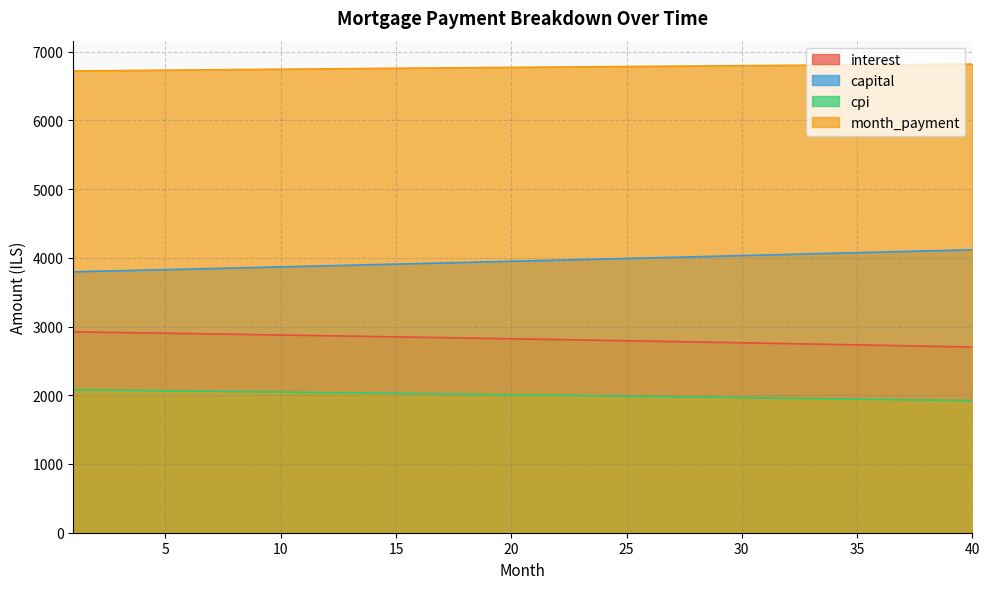

Is it true that cpi equals 2027.3 at 15?

True